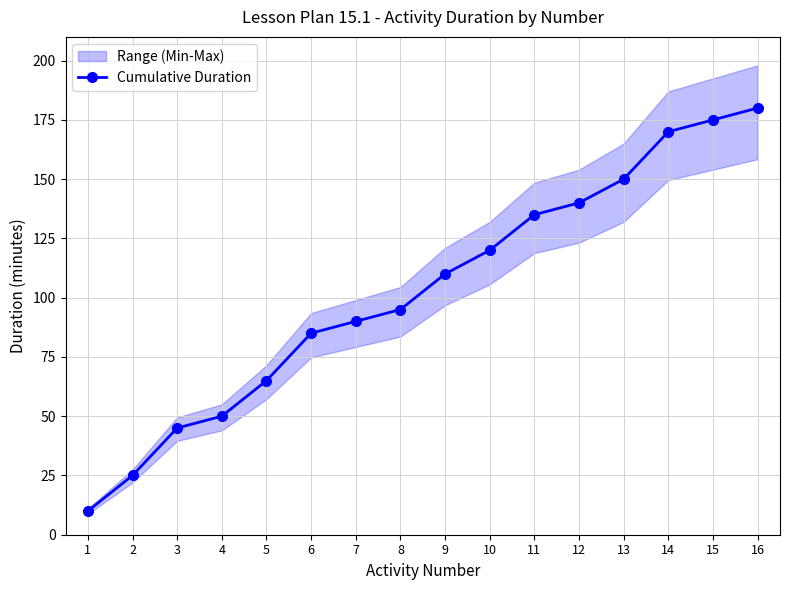

What is the change in value from 8 to 10?

+25